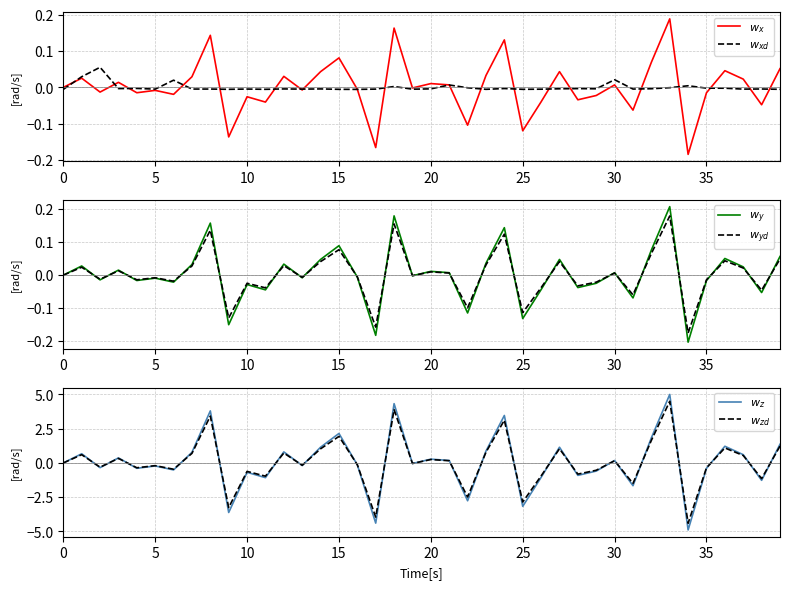

Does the chart have visible grid lines?

Yes